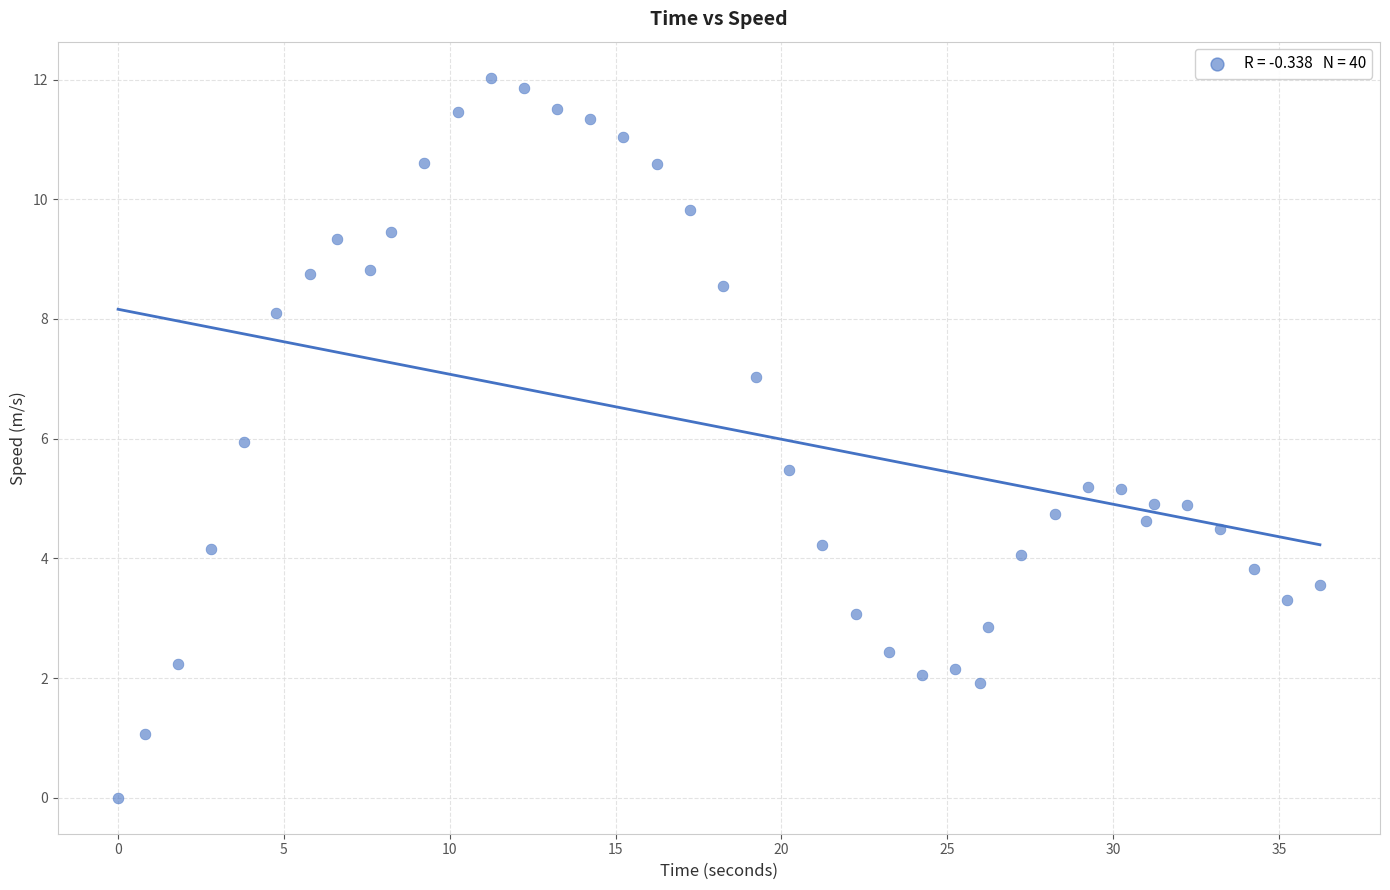

What is the range of X values (max minus min)?

36.2